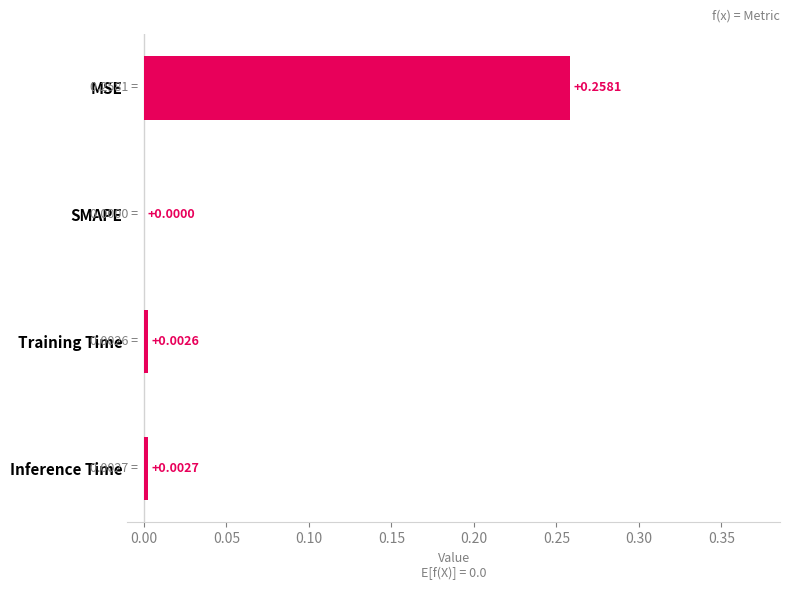

Which has a higher value, Training Time or SMAPE?

Training Time